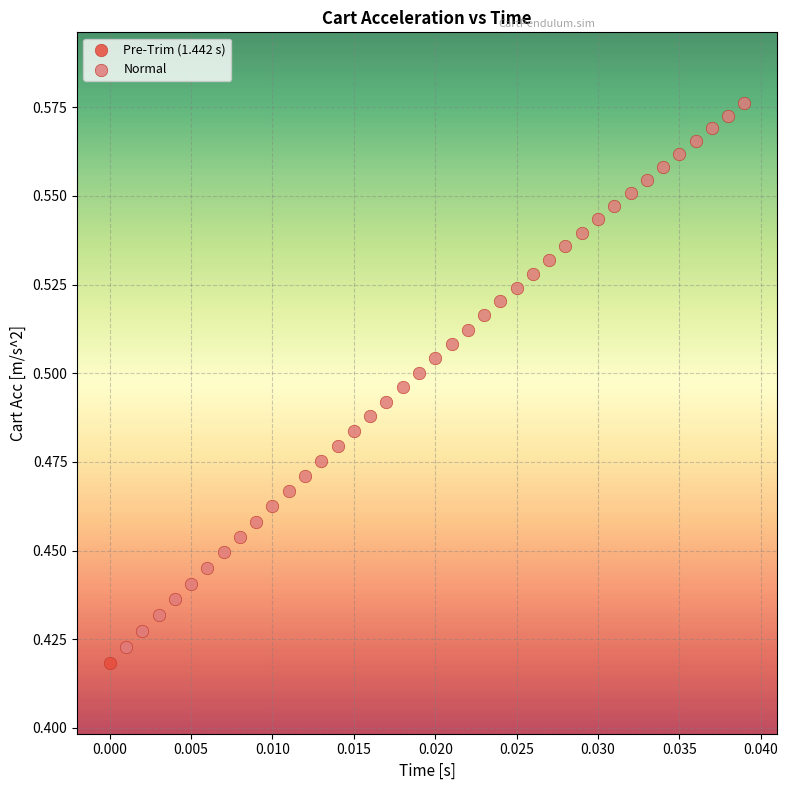

What are all the series names shown in the legend?

Pre-Trim (1.442 s), Normal